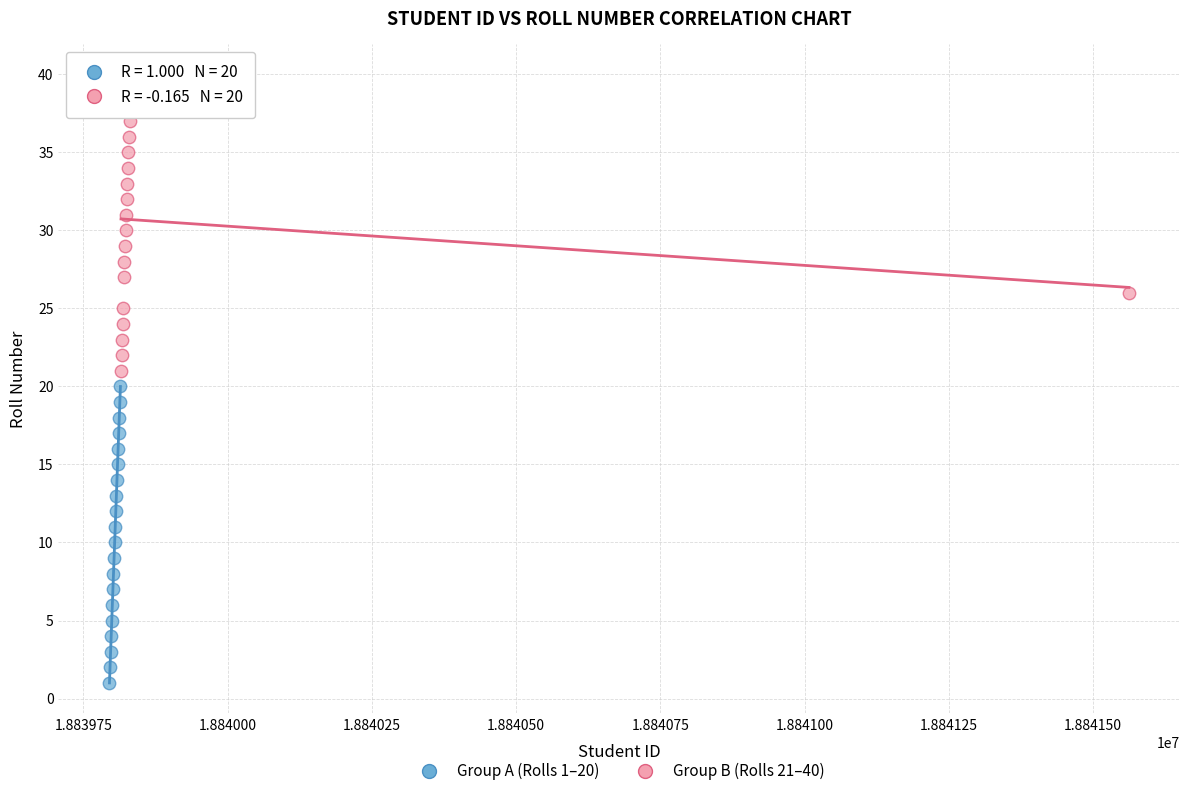

Which series contains the lowest Y value?

Group A (Rolls 1–20)